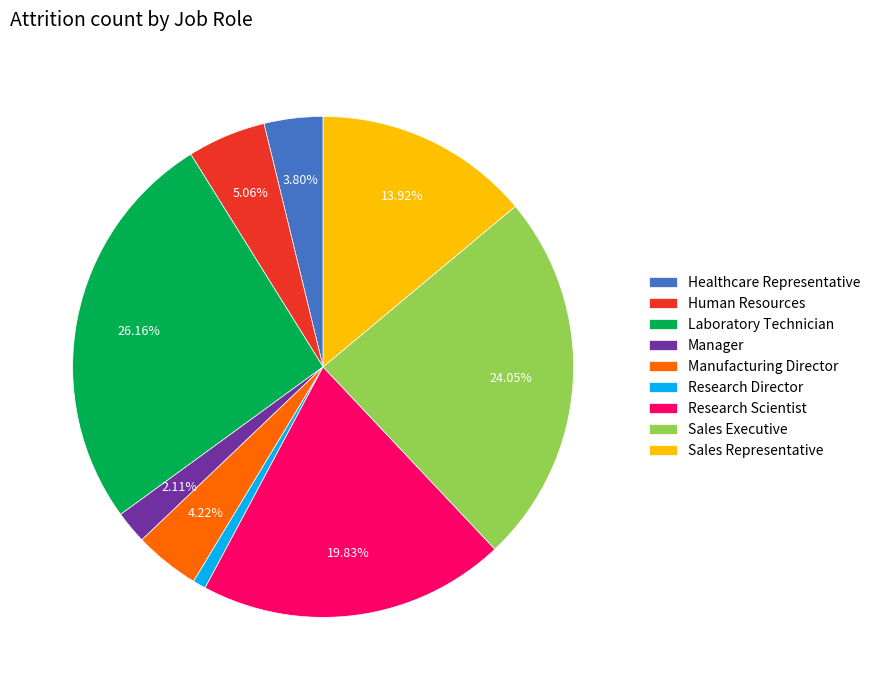

What percentage is the Laboratory Technician slice, to the nearest percent?

26%